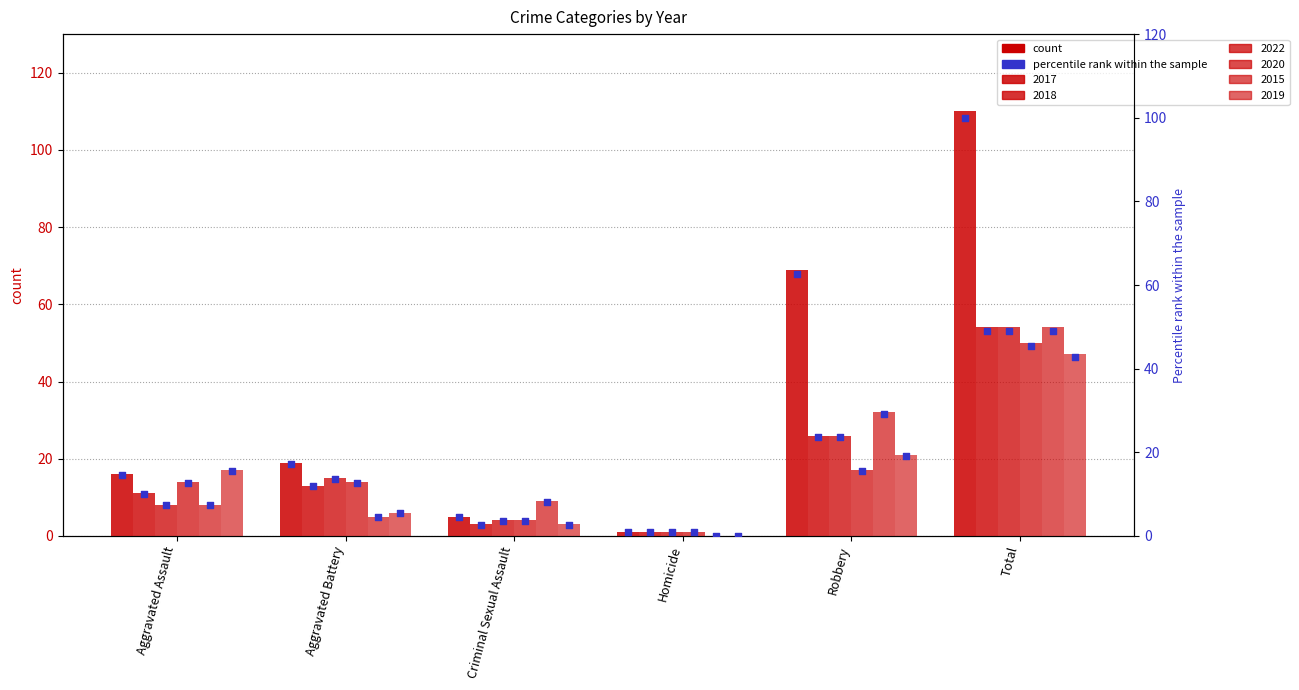

Which series has the largest total across all categories?

2017